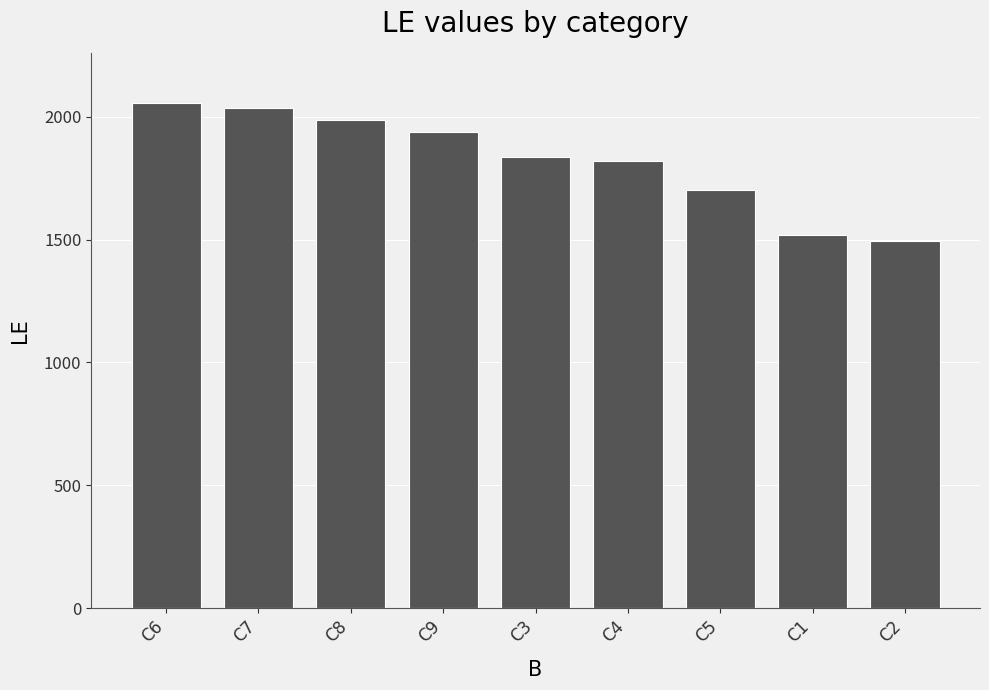

What is the sum of the values at C7 and C5?

3740